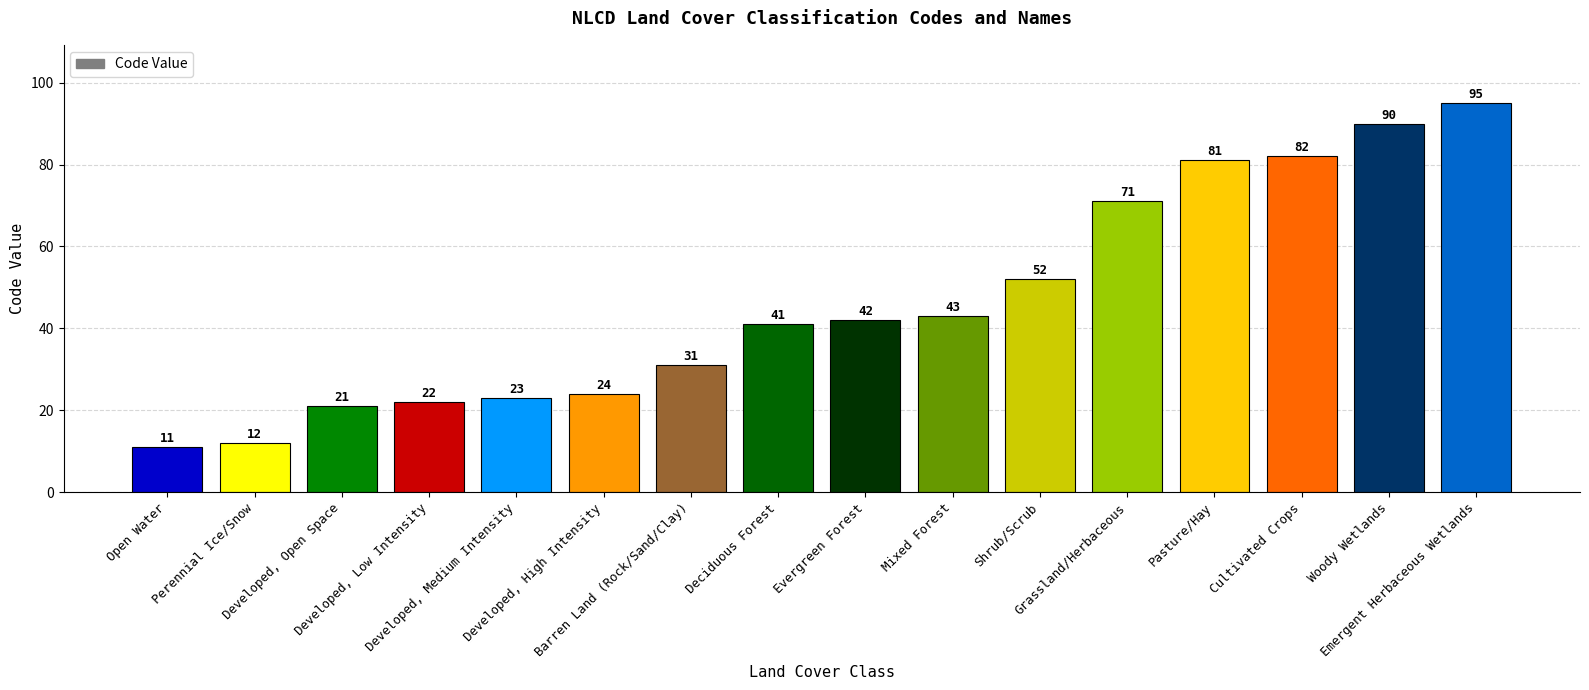

What is the smallest value displayed?

11